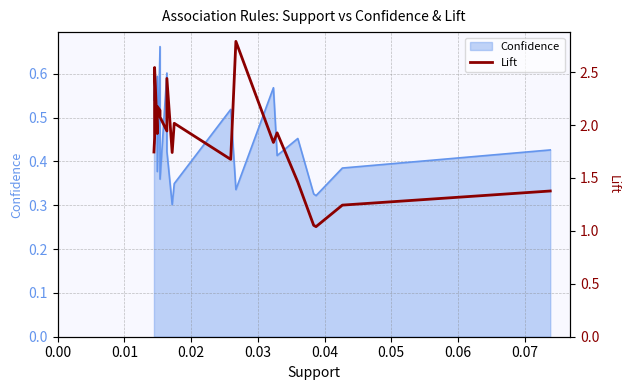

How many points are higher than both their immediate neighbors (excluding endpoints)?

6